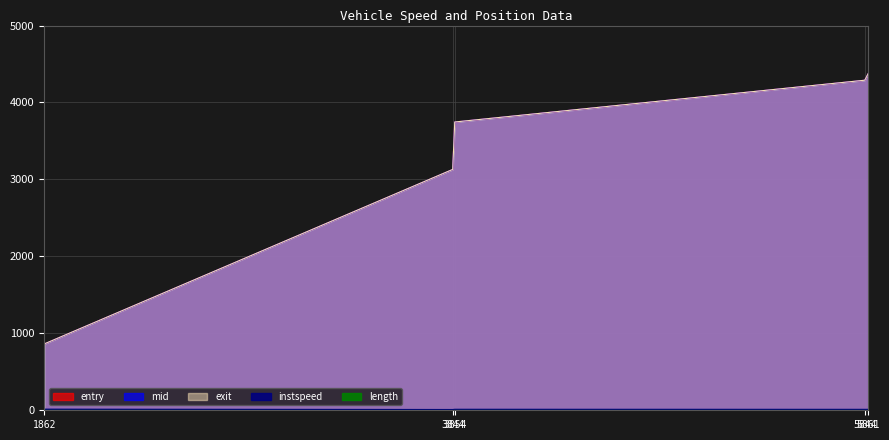

At which category is the sum across all series the highest?

5861.0